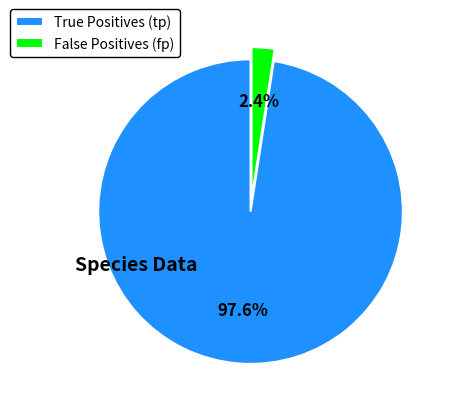

Rank the categories by value from lowest to highest.

False Positives (fp), True Positives (tp)